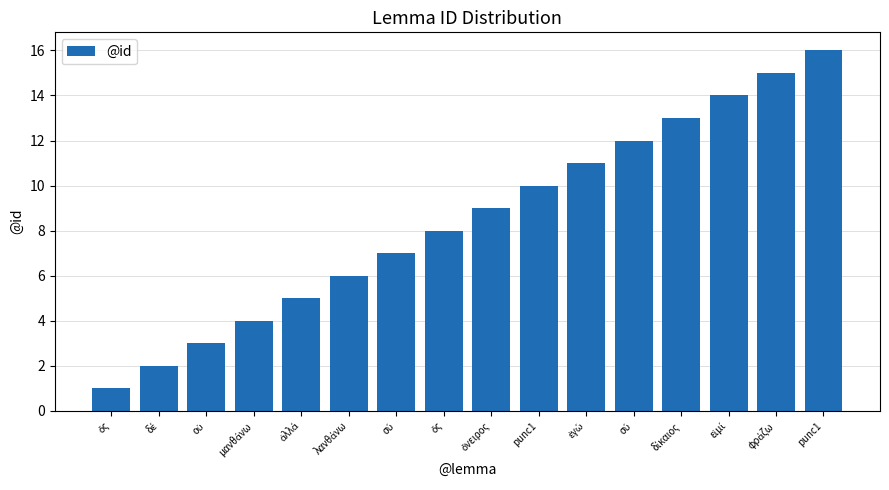

How many categories are shown in the chart?

16